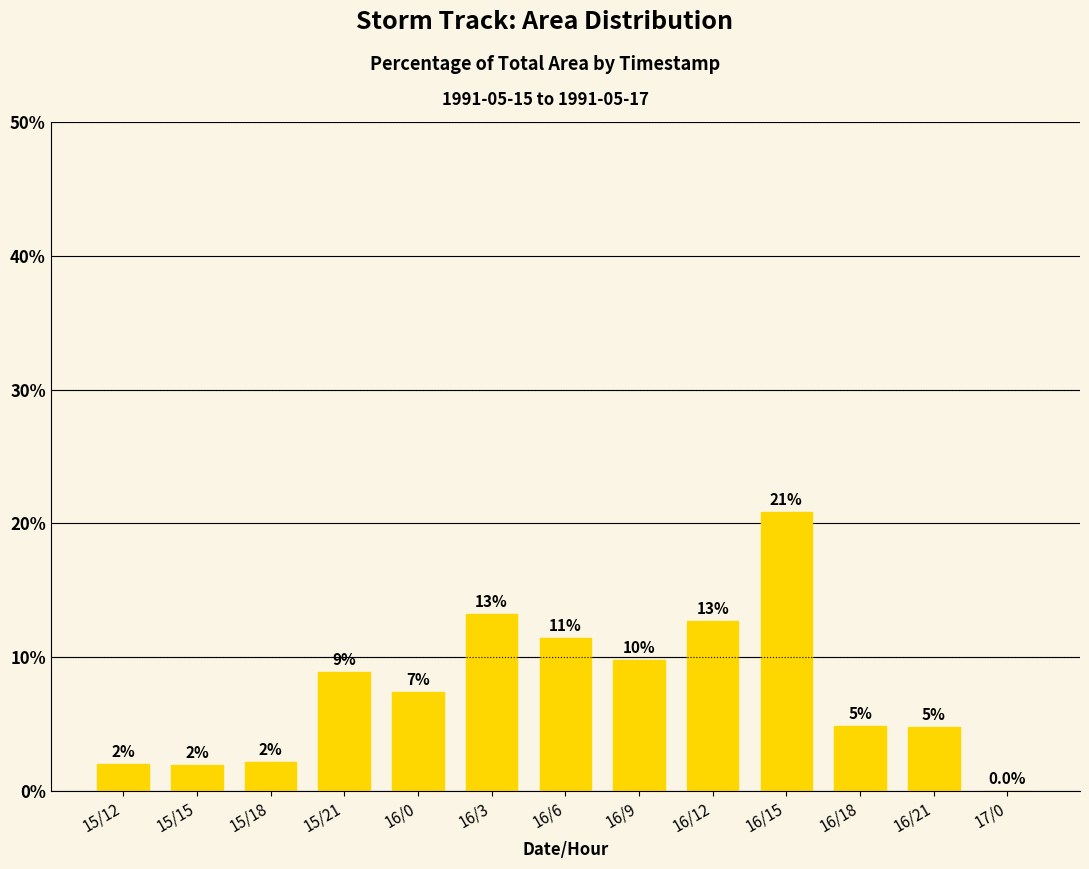

Reading right to left, extract all data points from this chart.

17/0=0.0	16/21=4.8	16/18=4.8	16/15=20.8	16/12=12.7	16/9=9.8	16/6=11.4	16/3=13.2	16/0=7.4	15/21=8.9	15/18=2.1	15/15=2.0	15/12=2.0